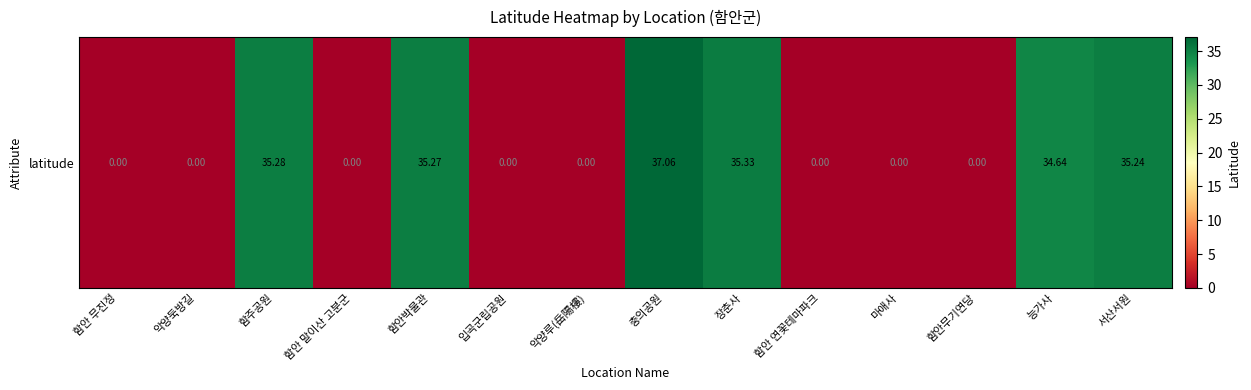

True or false: the data shows 34.6 at 능가사.

True